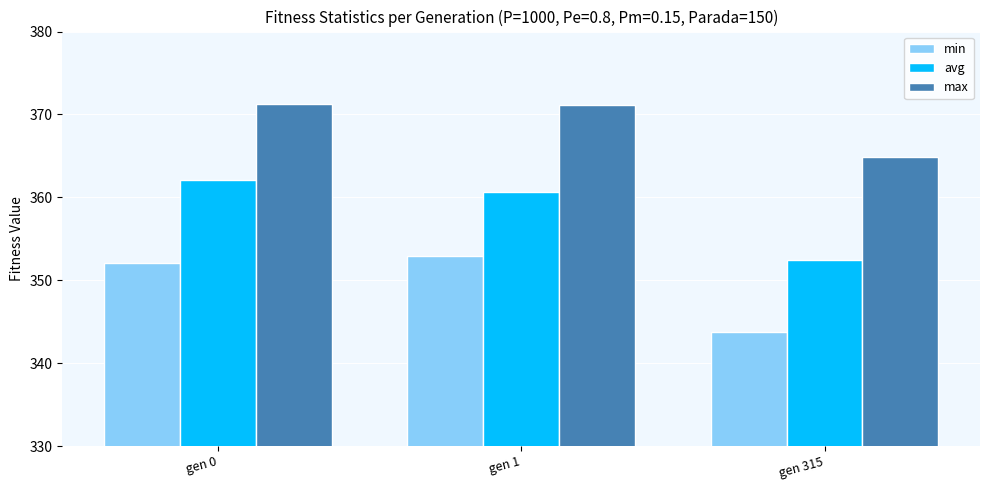

Which series changed the most between gen 1 and gen 315?

min